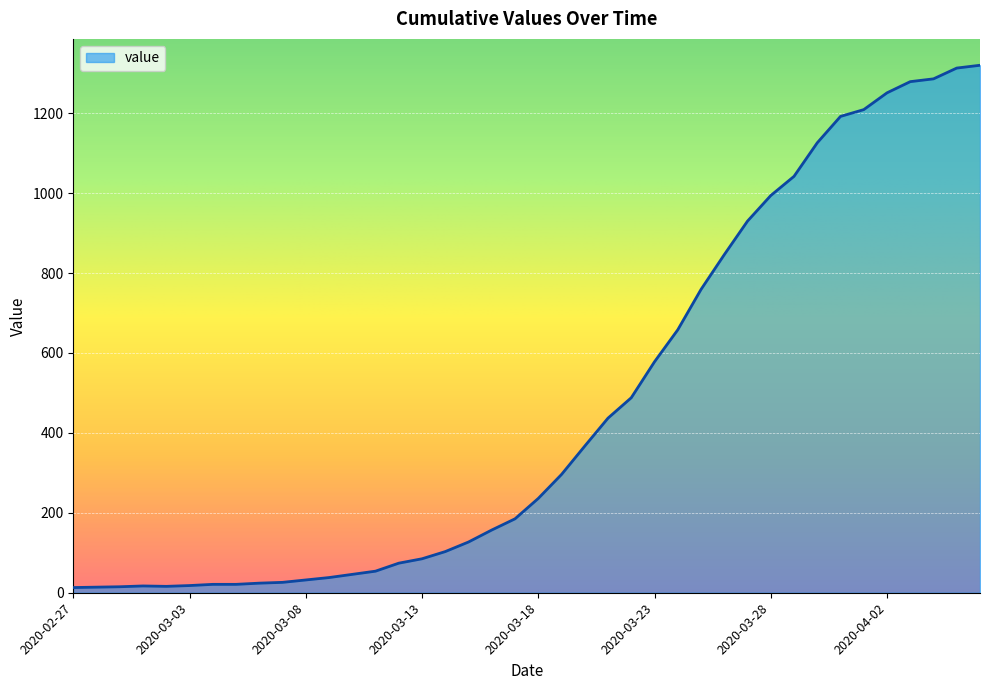

What is the maximum value shown in the chart?

1320